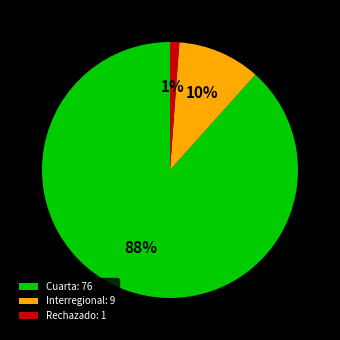

Does Cuarta represent more than half of the total?

Yes